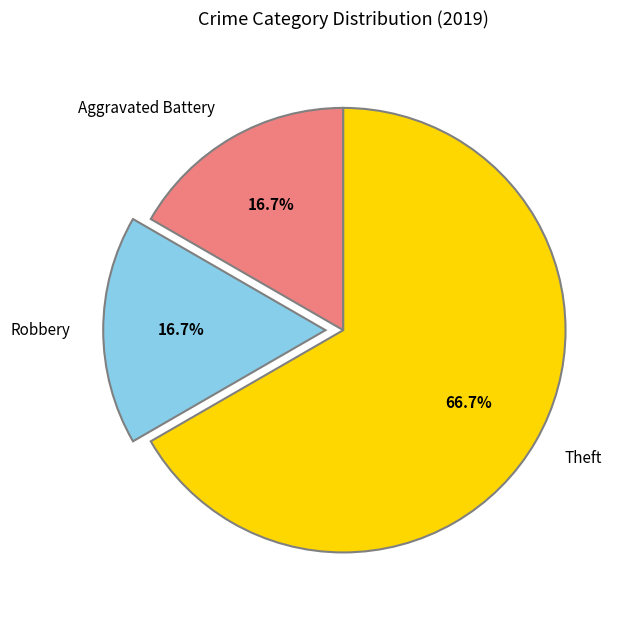

Which has a higher value, Theft or Aggravated Battery?

Theft